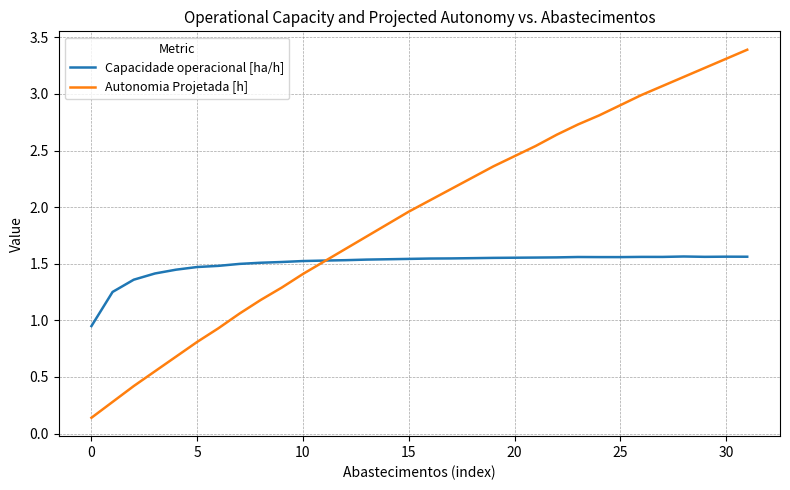

Which series has the largest total across all categories?

Autonomia Projetada [h]